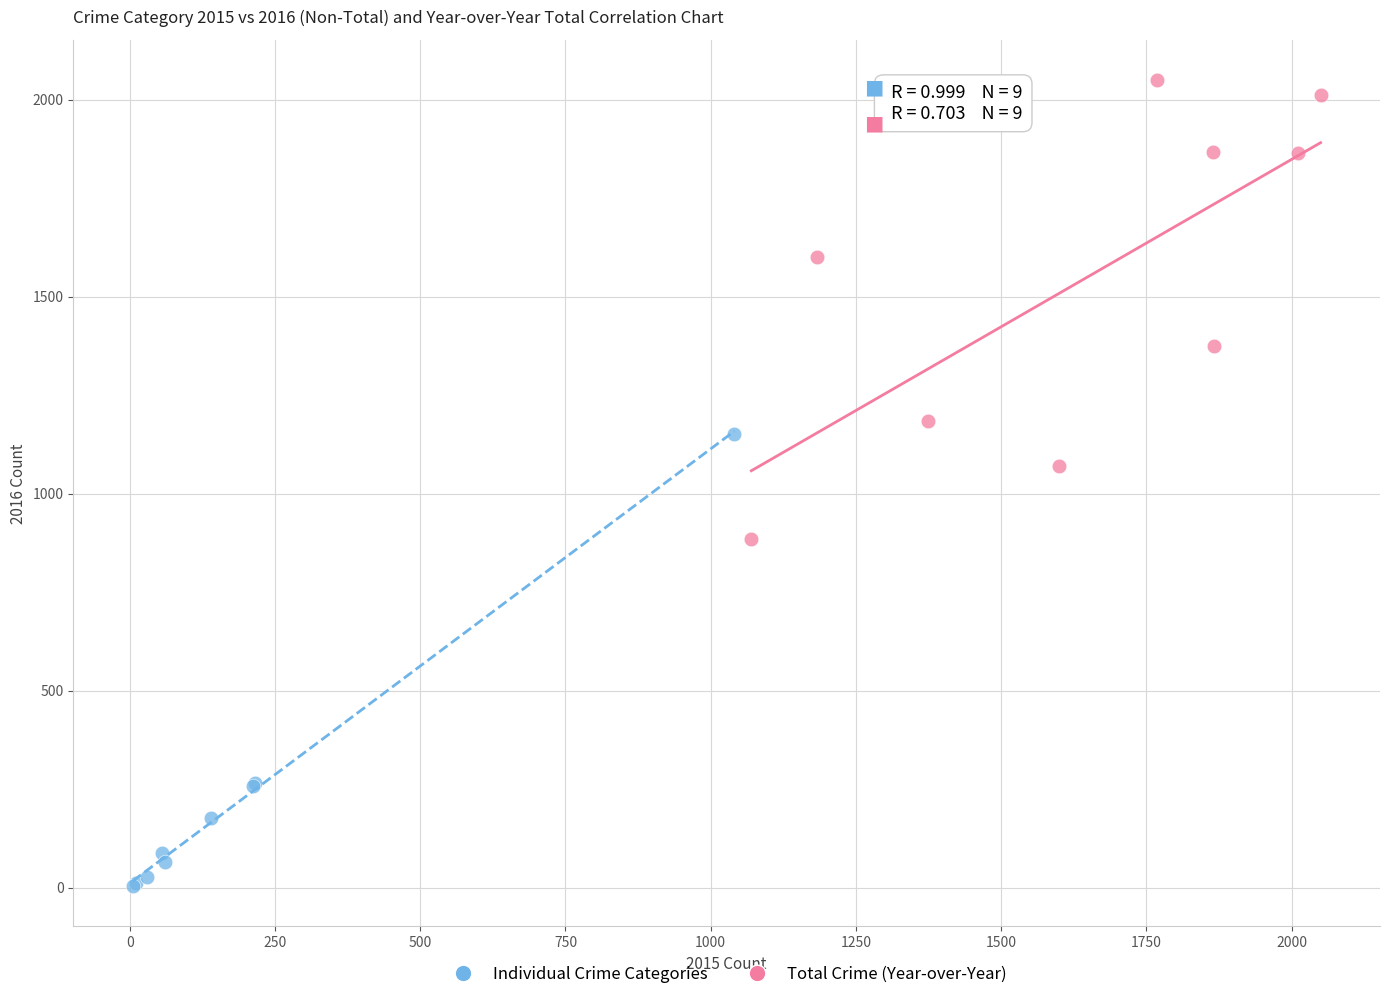

Which series reaches the maximum Y coordinate?

Total Crime (Year-over-Year)